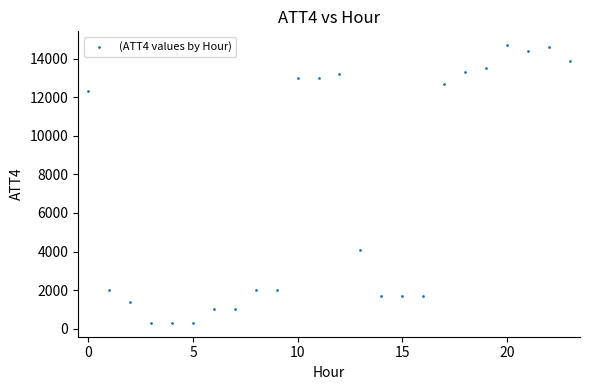

What Y value in the scatter plot is closest to 7500?

4100